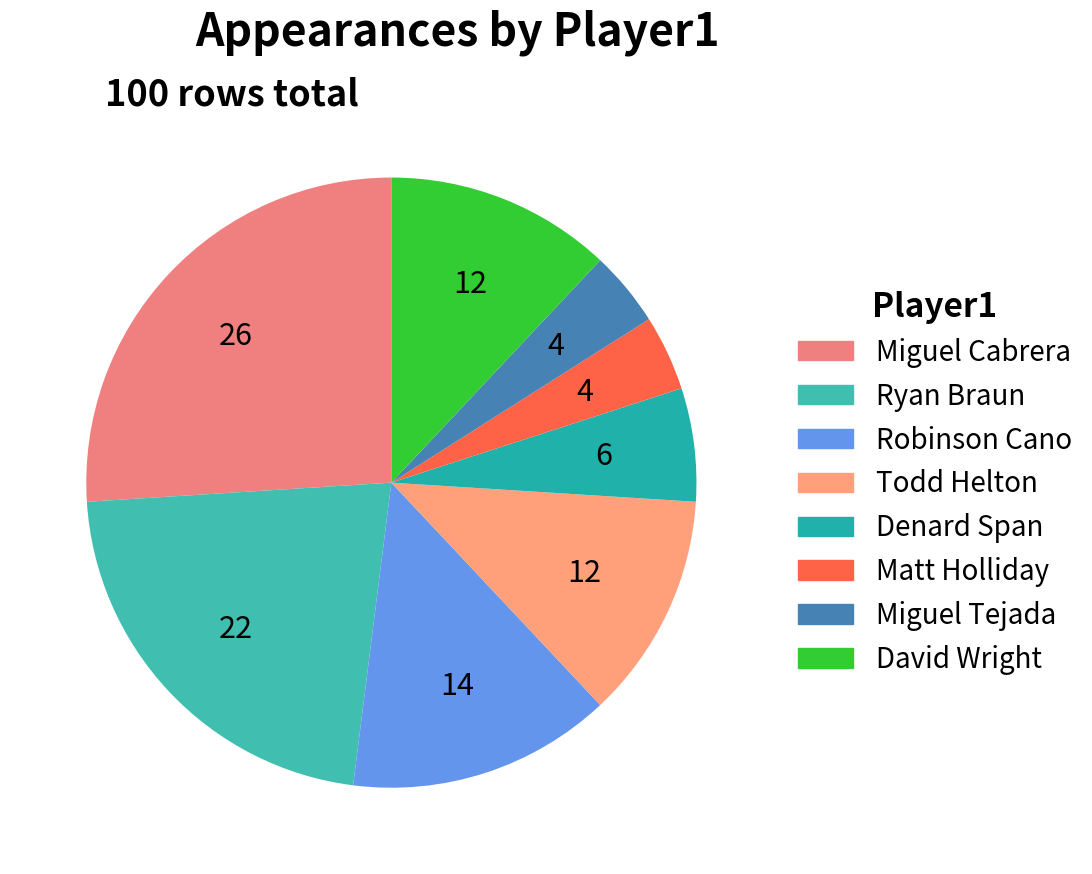

How many segments does this pie chart have?

8